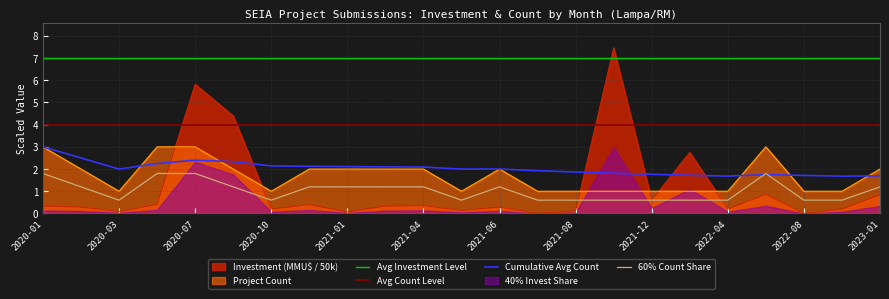

True or false: Investment (MMU$) and Project Count cross at least once.

True